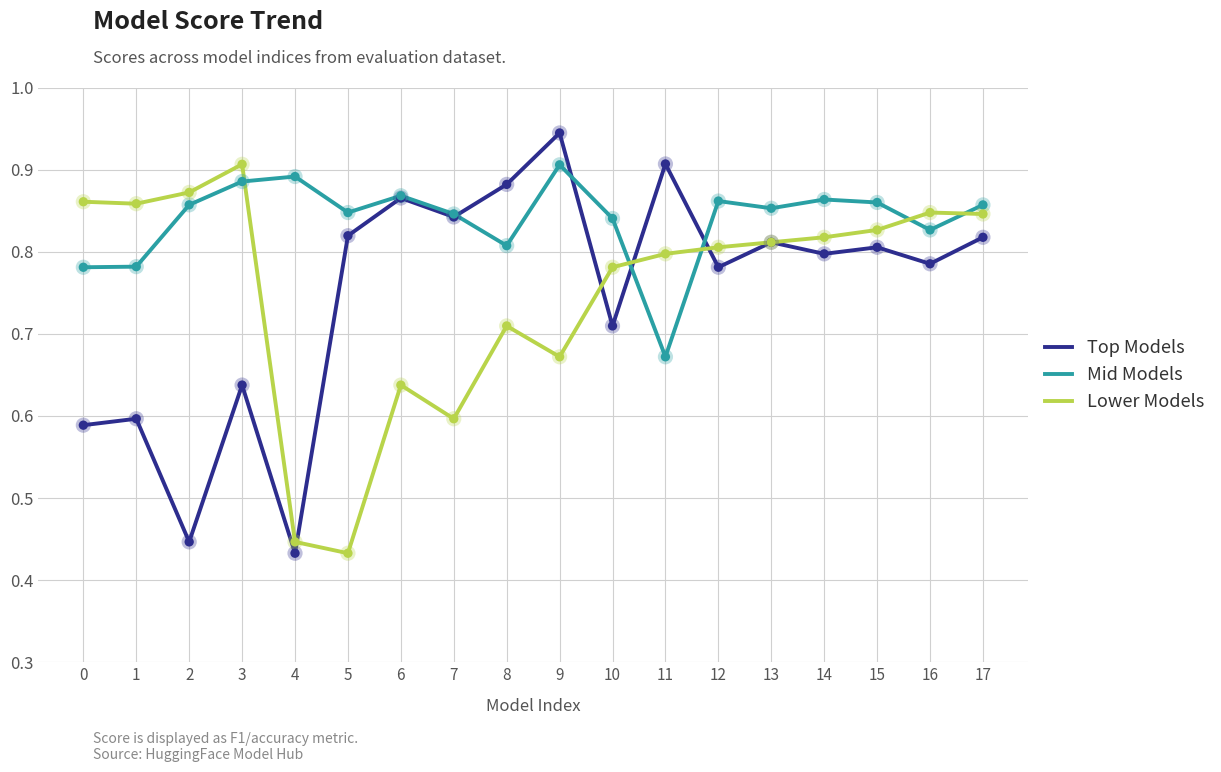

Is the value of Top Models at 9 greater than the value of Mid Models at 16?

Yes